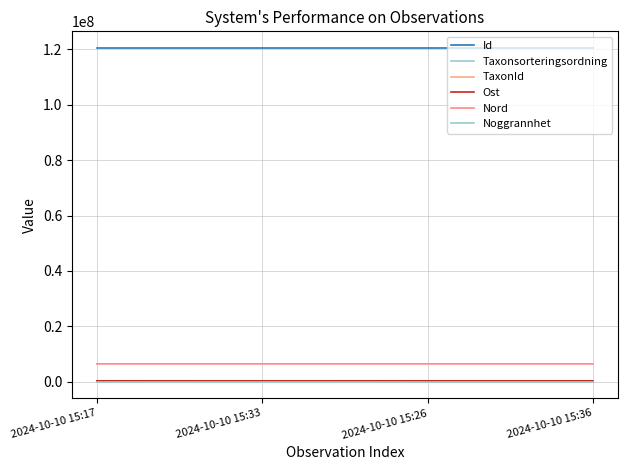

What is the maximum value shown in the chart?

120481231